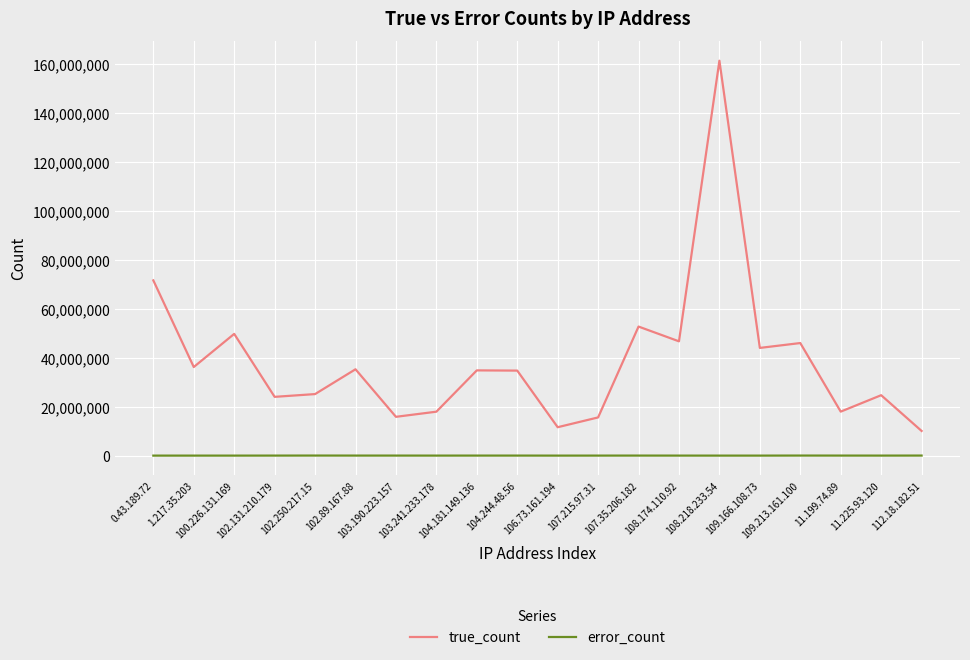

At which category does true_count reach its first local valley?

1.217.35.203